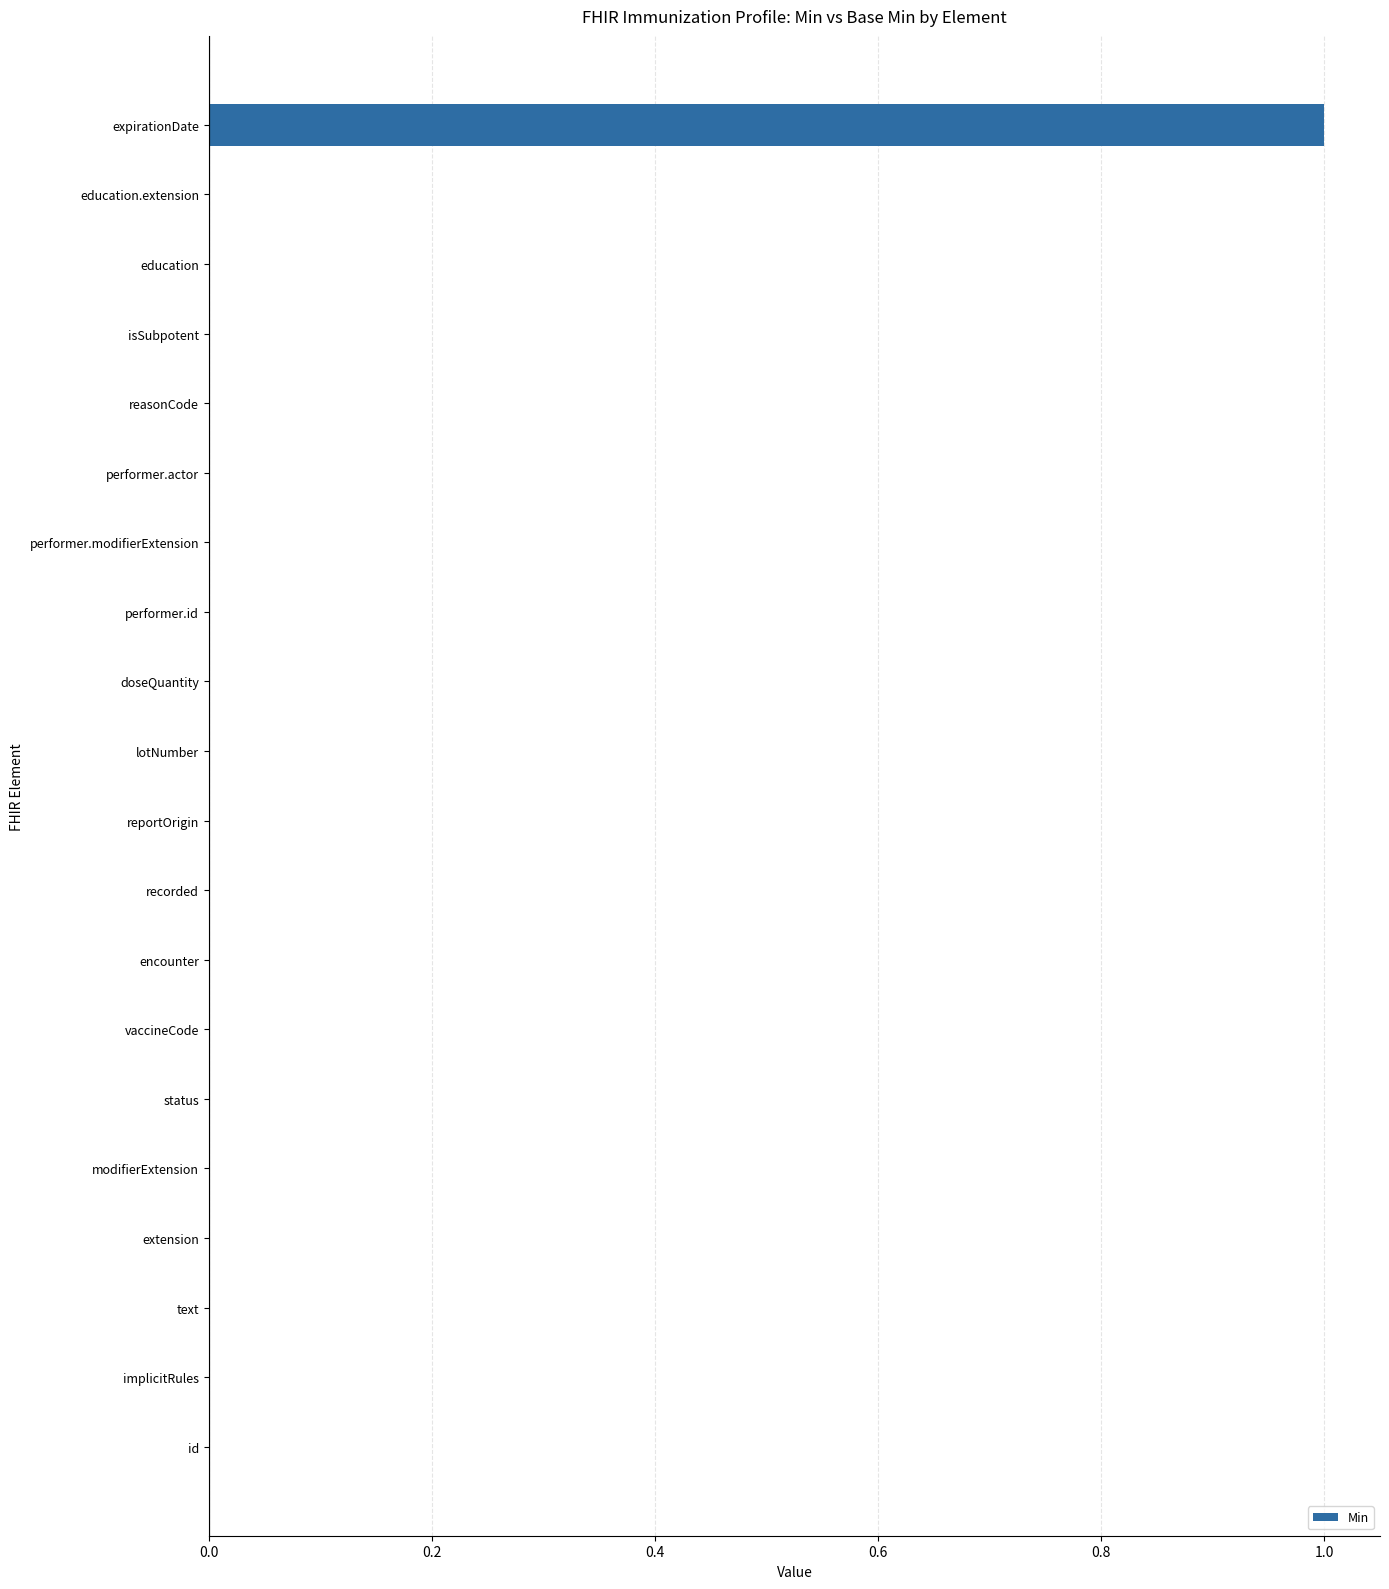

Count the values in the range 0 to 1.

20